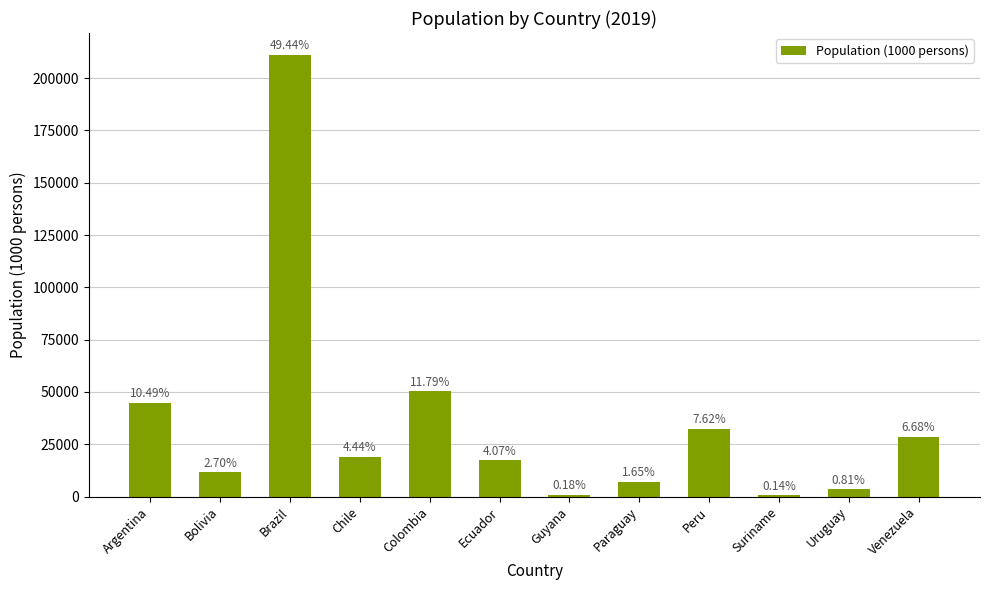

What is the minimum value shown in the chart?

581